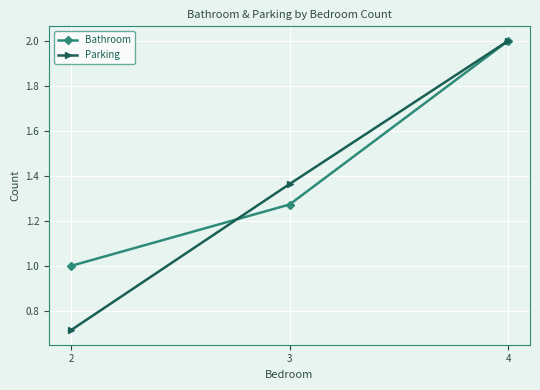

Rank the categories by Parking value from lowest to highest.

2, 3, 4